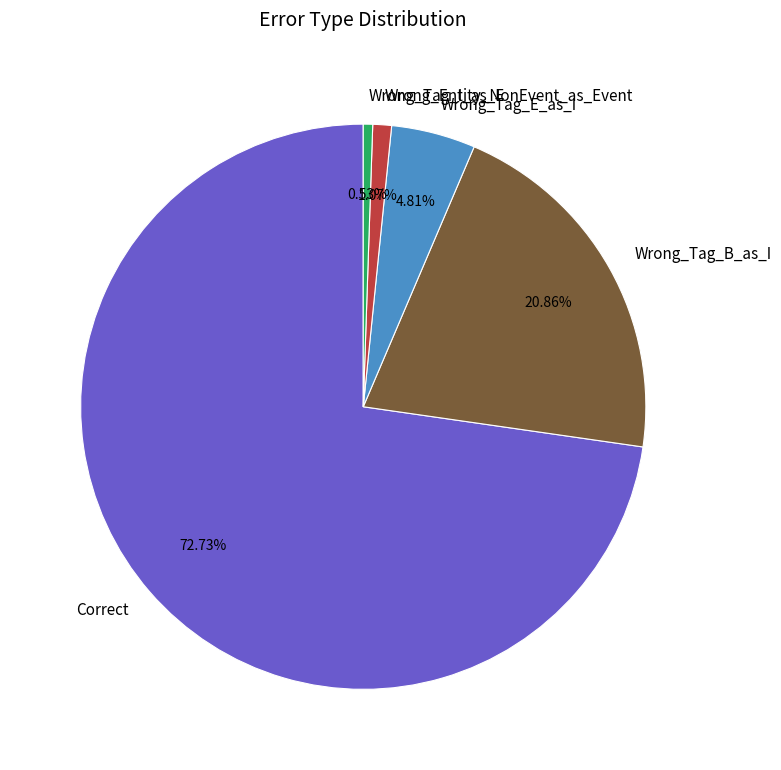

Which has a higher value, Wrong_Tag_B_as_I or Wrong_Tag_E_as_I?

Wrong_Tag_B_as_I